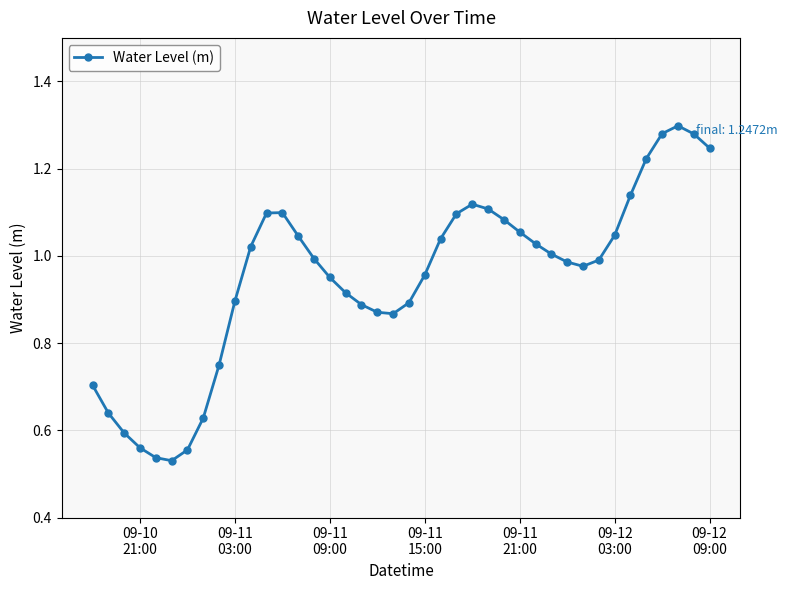

What is the sum of all values?

38.0